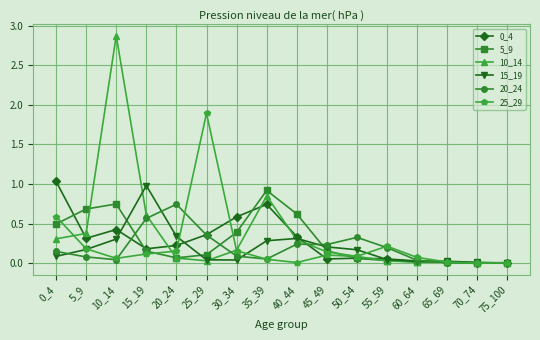

At which category does 10_14 reach its first local valley?

25_29